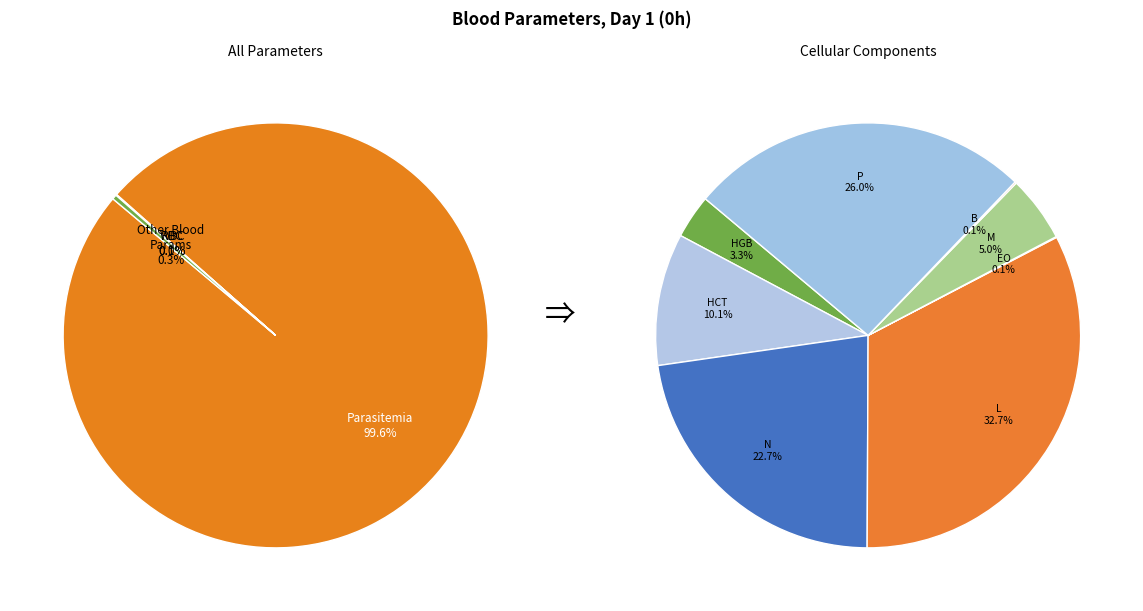

Rank the categories by value from lowest to highest.

EO, B, RBC, HGB, M, HCT, WBC, N, P, L, Parasitemia